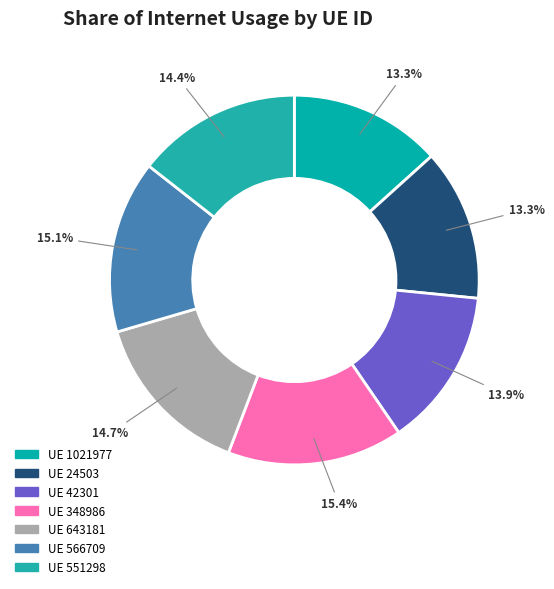

Does any single category account for the majority?

No